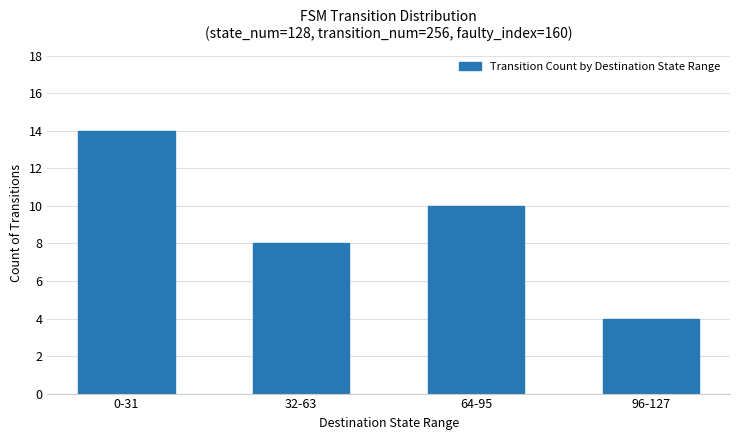

At which category does the chart reach its peak across all series?

0-31